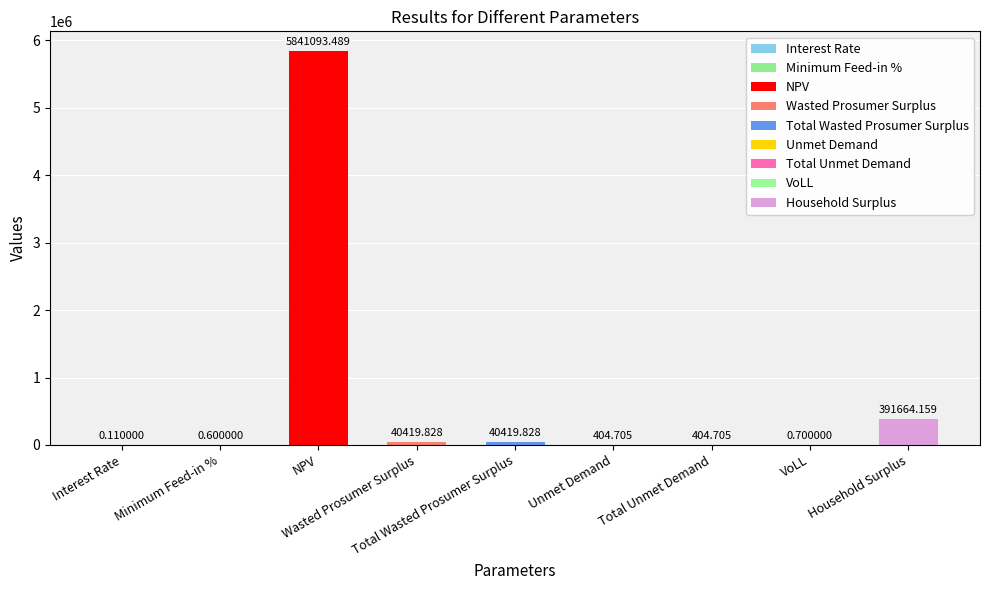

Reading left to right, transcribe all the data shown in this chart.

Interest Rate=0.1	Minimum Feed-in %=0.6	NPV=5841093.5	Wasted Prosumer Surplus=40419.8	Total Wasted Prosumer Surplus=40419.8	Unmet Demand=404.7	Total Unmet Demand=404.7	VoLL=0.7	Household Surplus=391664.2